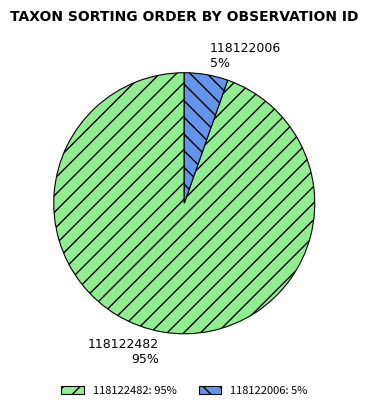

To the nearest percent, what is the average slice percentage?

50%